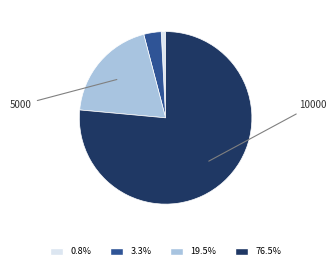

Is there a majority slice in this chart?

Yes